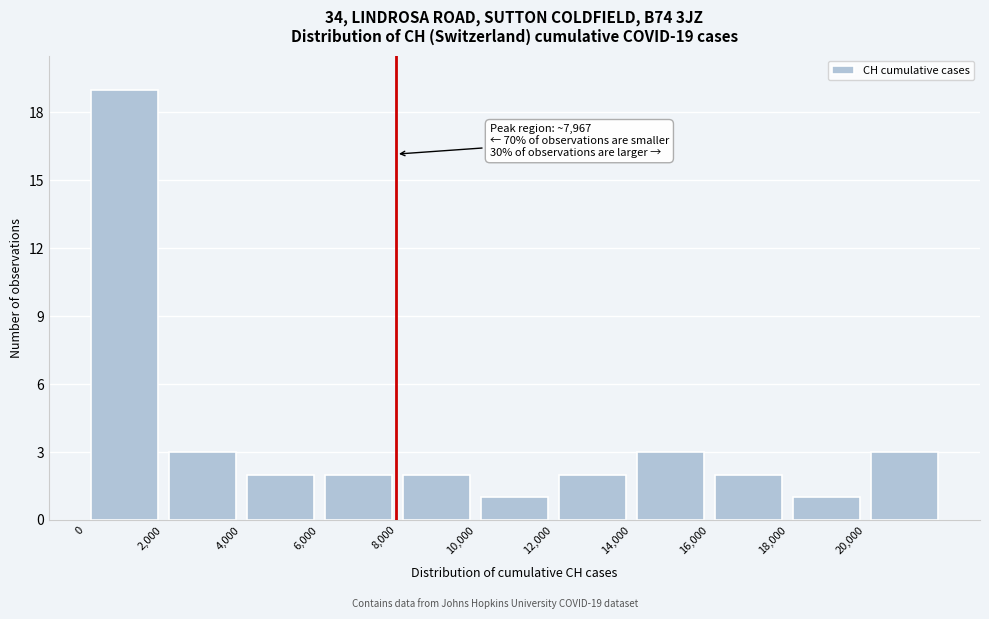

Over which range of the x-axis is the bar tallest?

0 to 2000